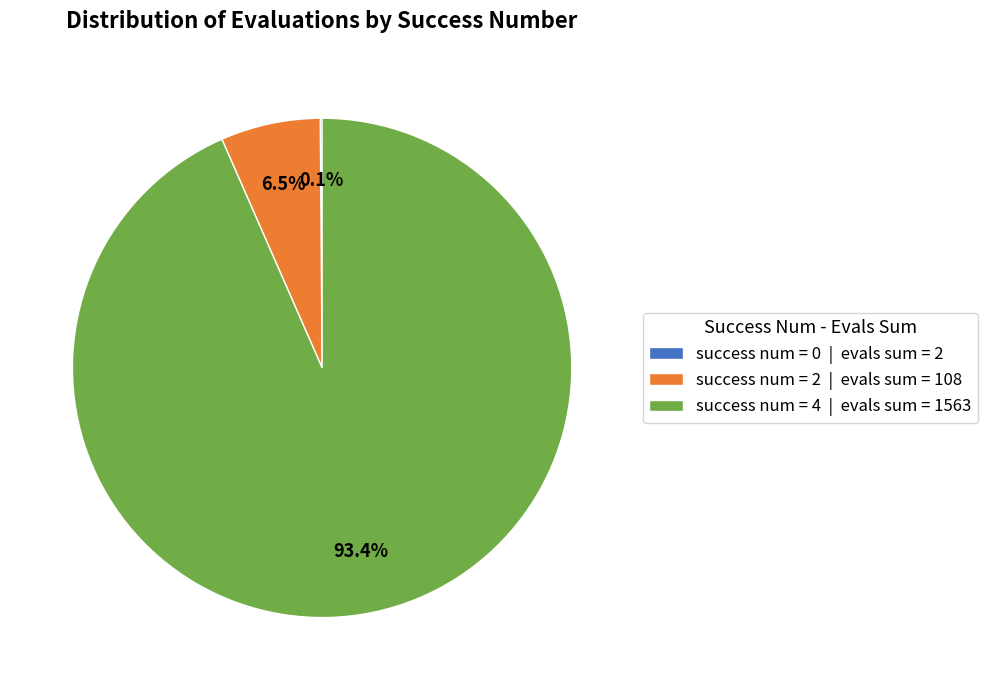

Which category has the biggest portion of the pie?

success num = 4 | evals sum = 1563